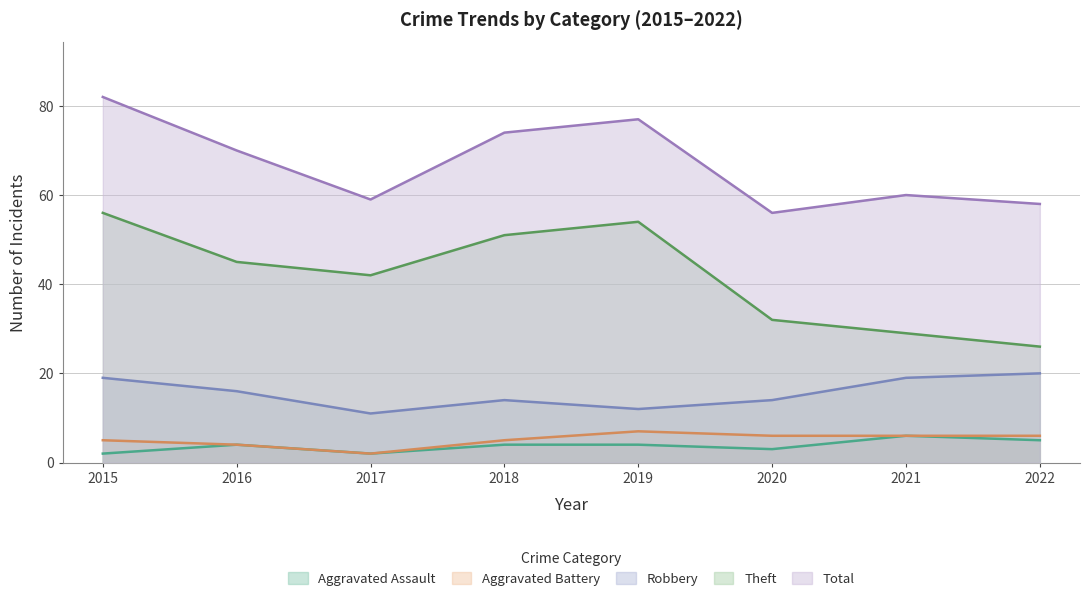

In Total, how many points are higher than both neighbors (excluding endpoints)?

2